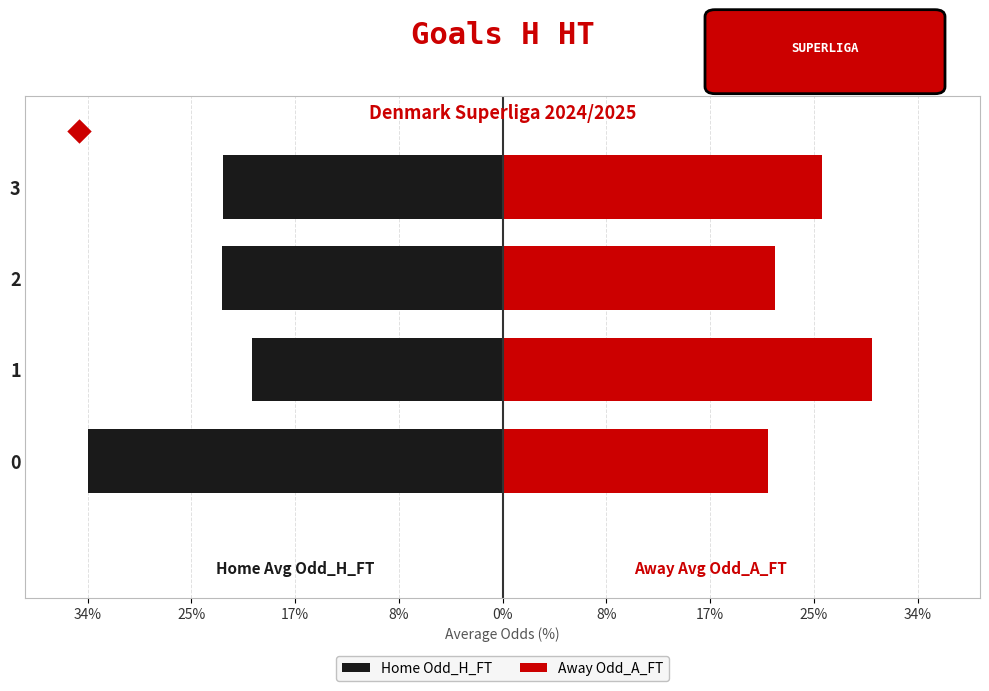

How many data points in Away Odd_A_FT are less than 26?

2